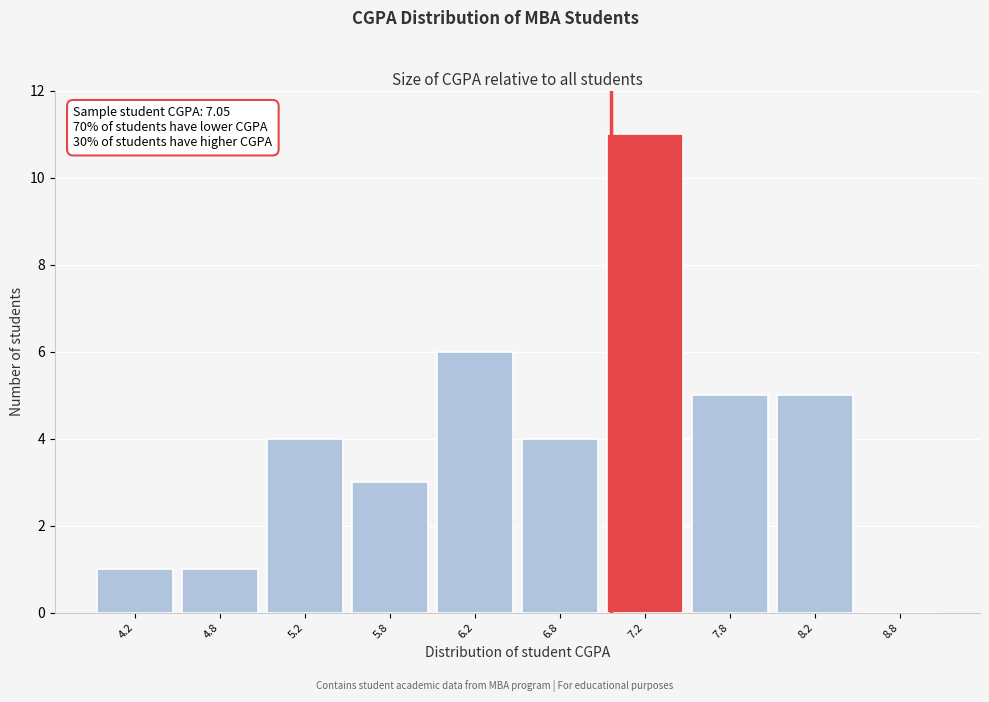

Over which range of the x-axis is the bar tallest?

7.0 to 7.5